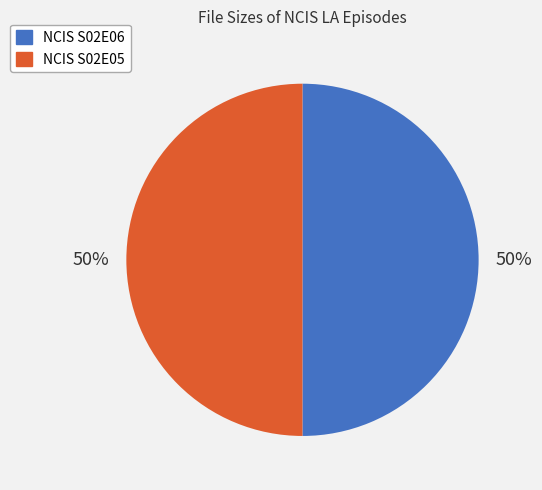

Do NCIS S02E06 and NCIS S02E05 together represent more than half of the pie?

Yes